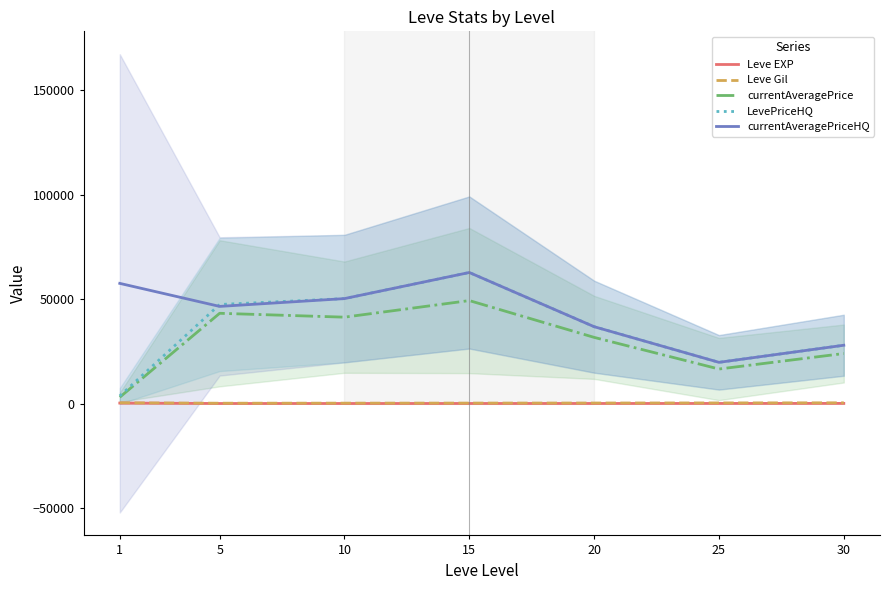

Reading left to right, list all the values displayed in this chart.

Leve EXP: 210.7	3.7	7.5	15.7	15.0	29.7	47.0
Leve Gil: 349.2	144.3	176.8	204.2	233.8	281.0	339.0
currentAveragePrice: 3013.8	43221.2	41363.2	49316.0	31679.6	16518.3	23948.0
LevePriceHQ: 3626.0	47437.8	50261.8	62766.5	36802.4	19722.5	27913.5
currentAveragePriceHQ: 57555.2	46516.2	50261.8	62766.5	36802.4	19722.5	27913.5